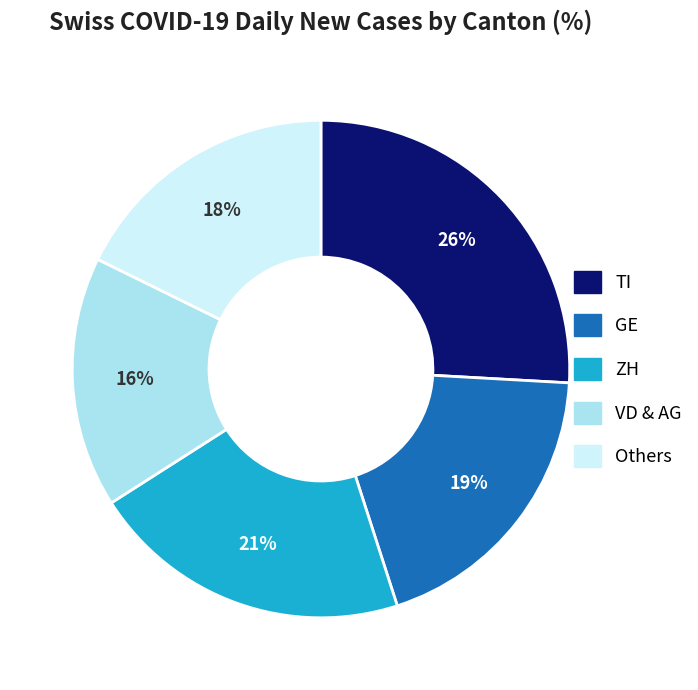

Does any single category account for the majority?

No